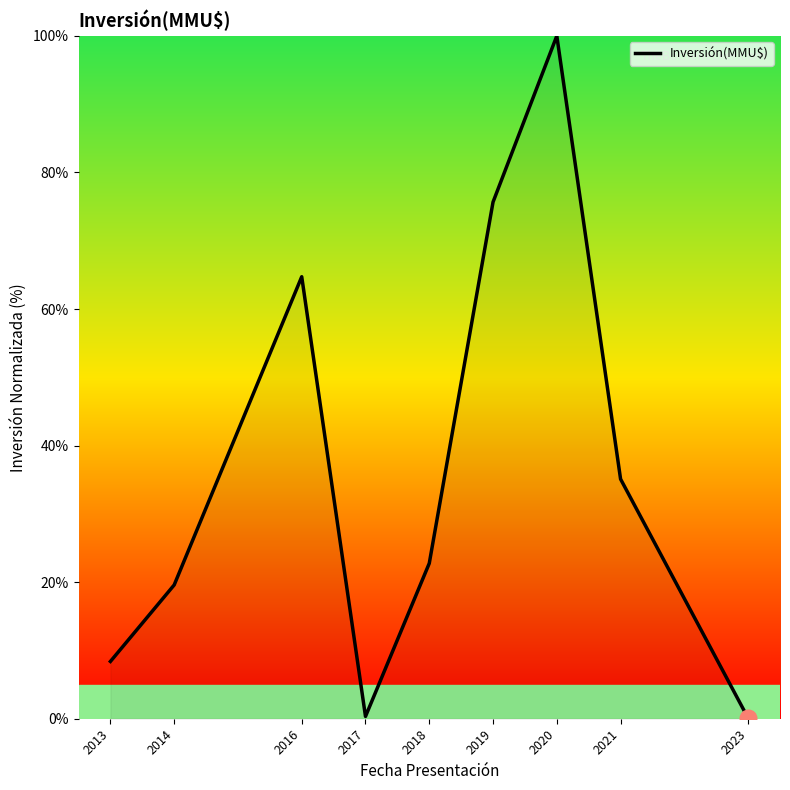

Count the number of values greater than 22.

5